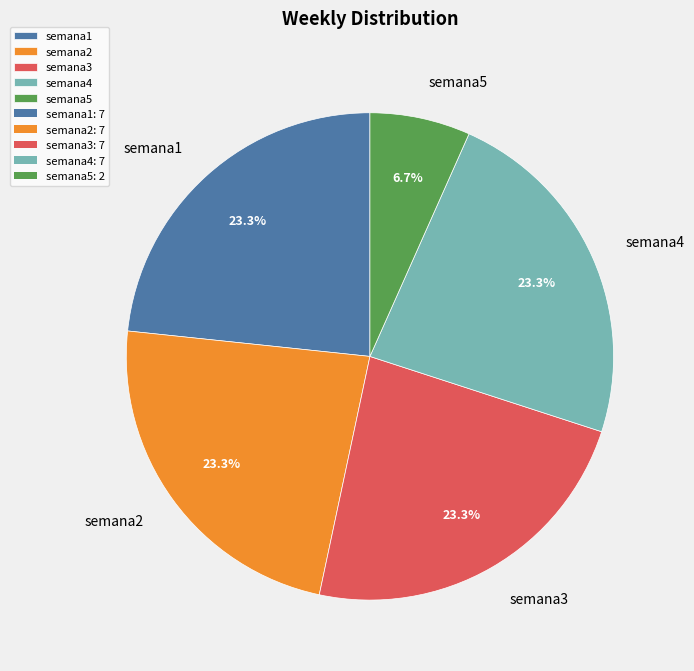

Count the number of slices in the pie.

5